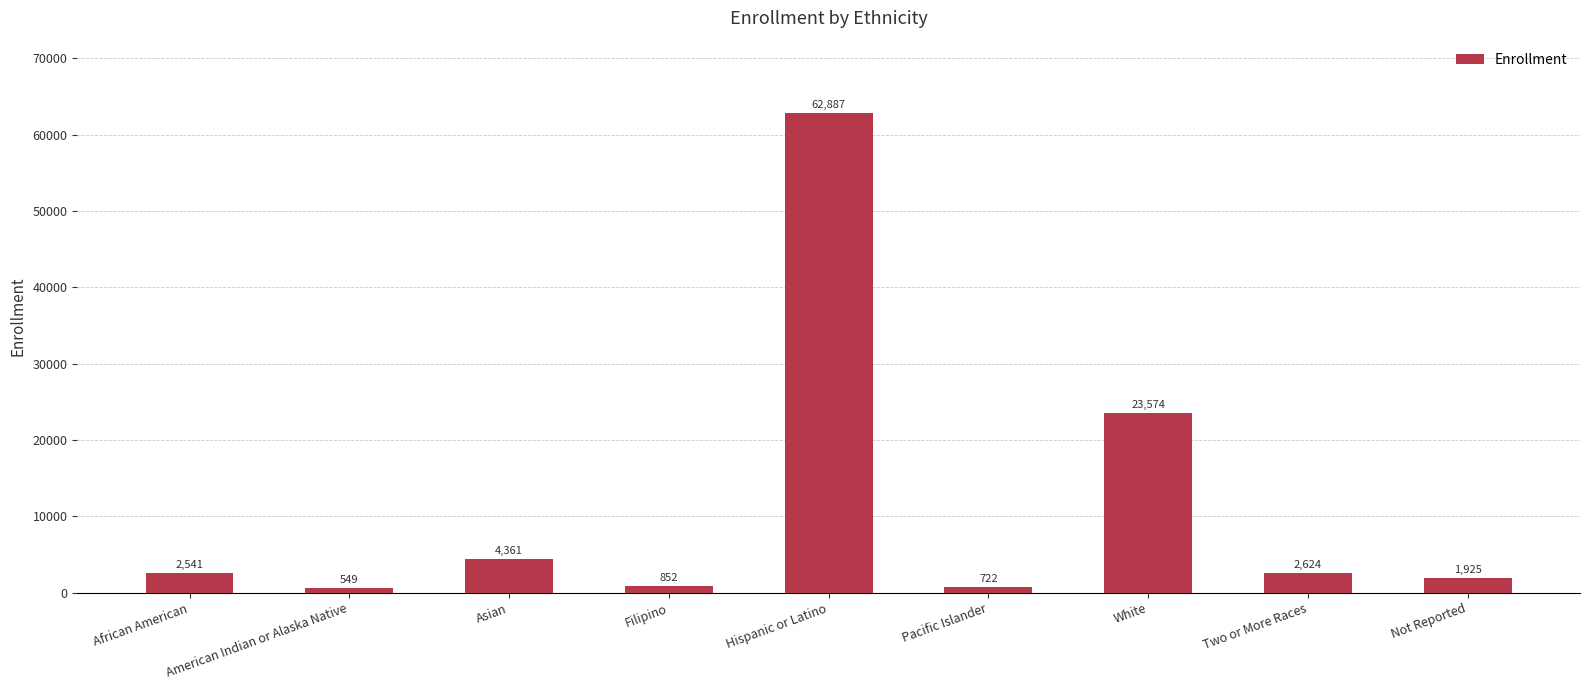

Reading left to right, transcribe all the data shown in this chart.

African American=2541	American Indian or Alaska Native=549	Asian=4361	Filipino=852	Hispanic or Latino=62887	Pacific Islander=722	White=23574	Two or More Races=2624	Not Reported=1925